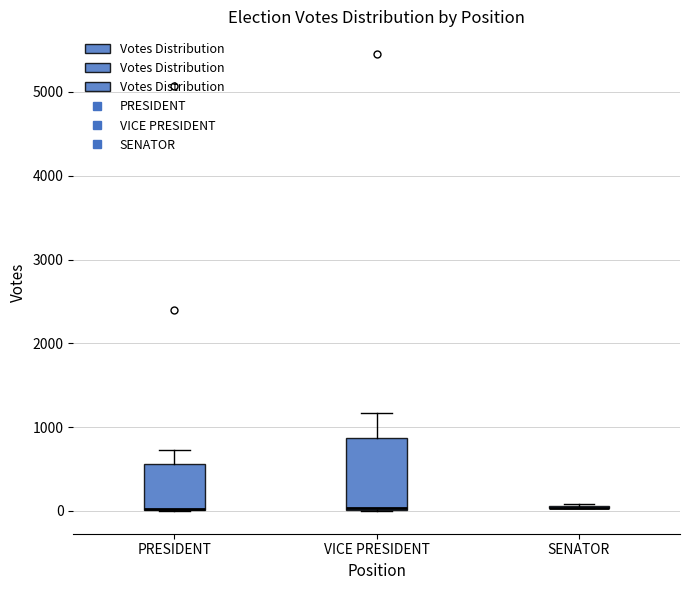

Which box is the tallest, from its lower edge to its upper edge?

VICE PRESIDENT